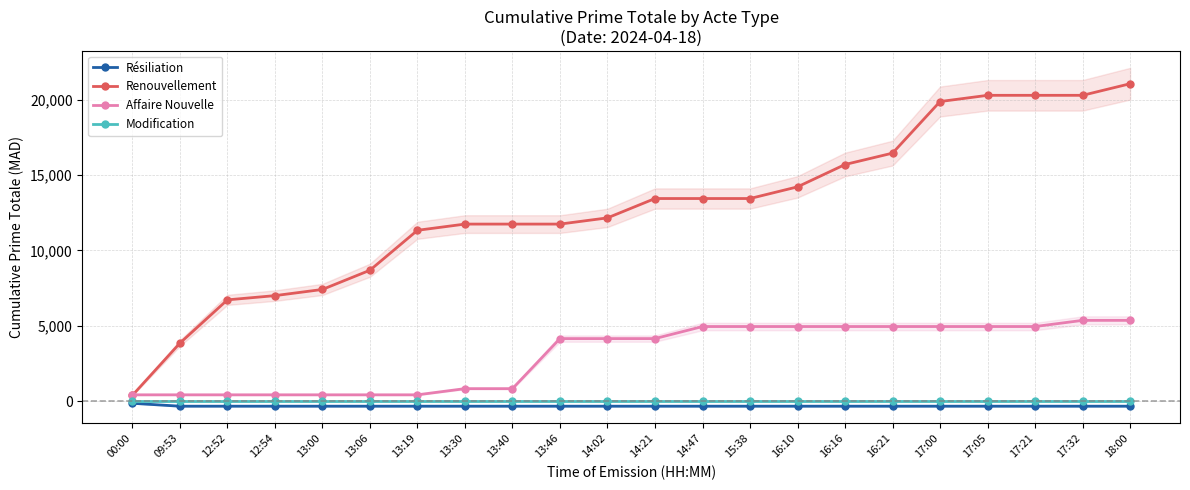

What is the lowest value of the Affaire Nouvelle series?

410.5